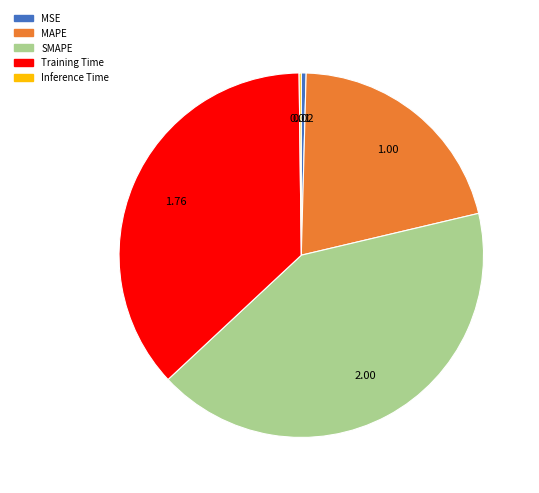

True or false: Training Time accounts for 37% of the total.

True